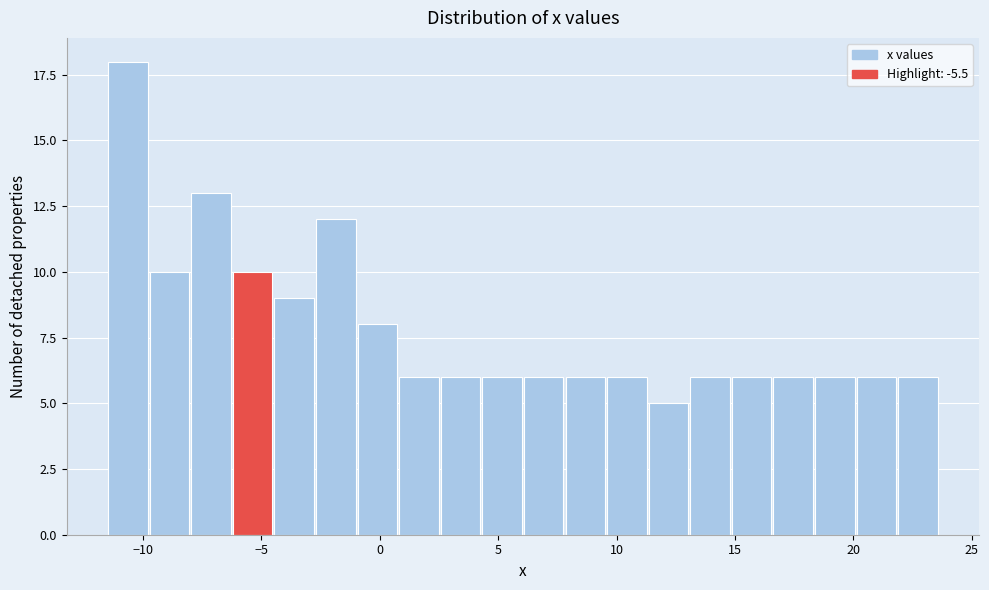

Around what value on the x-axis is the tallest bar? Give the approximate position of its centre, as read against the axis.

-10.5